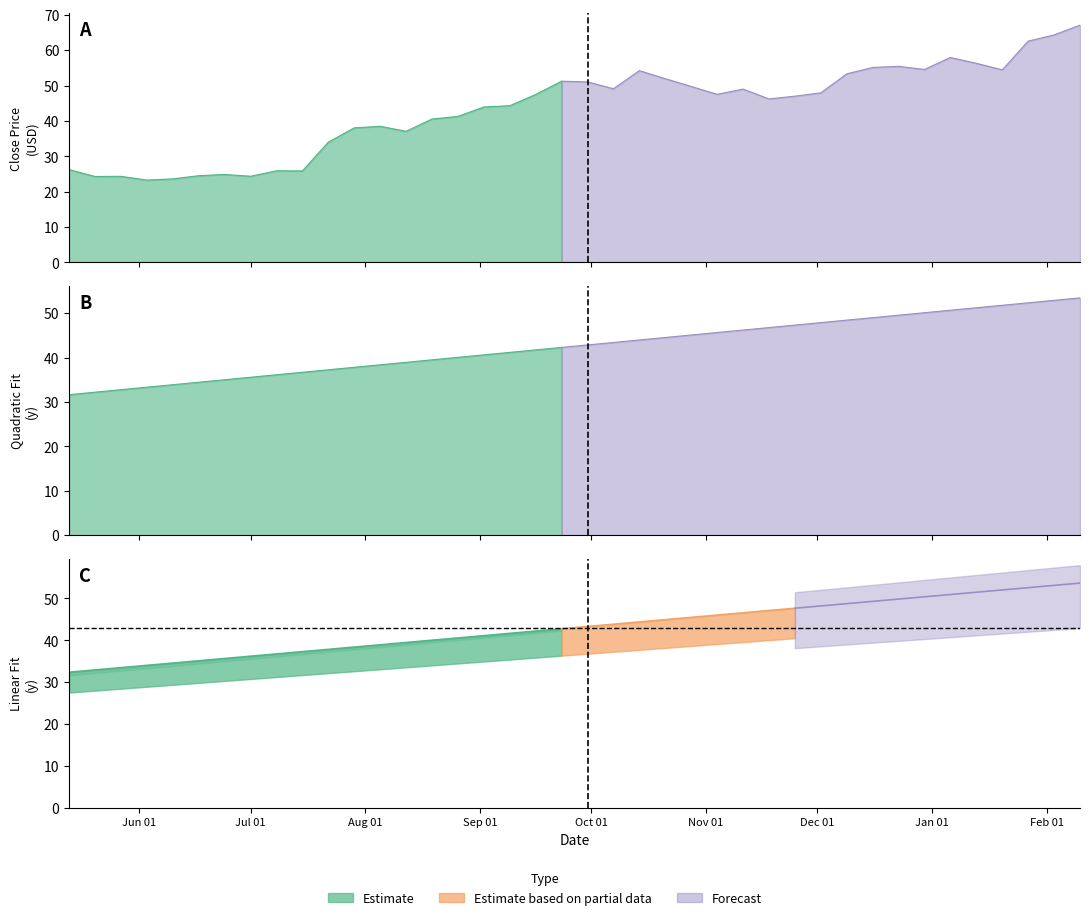

What is the sum of the quadratic_y values at 8 and 0?

67.8